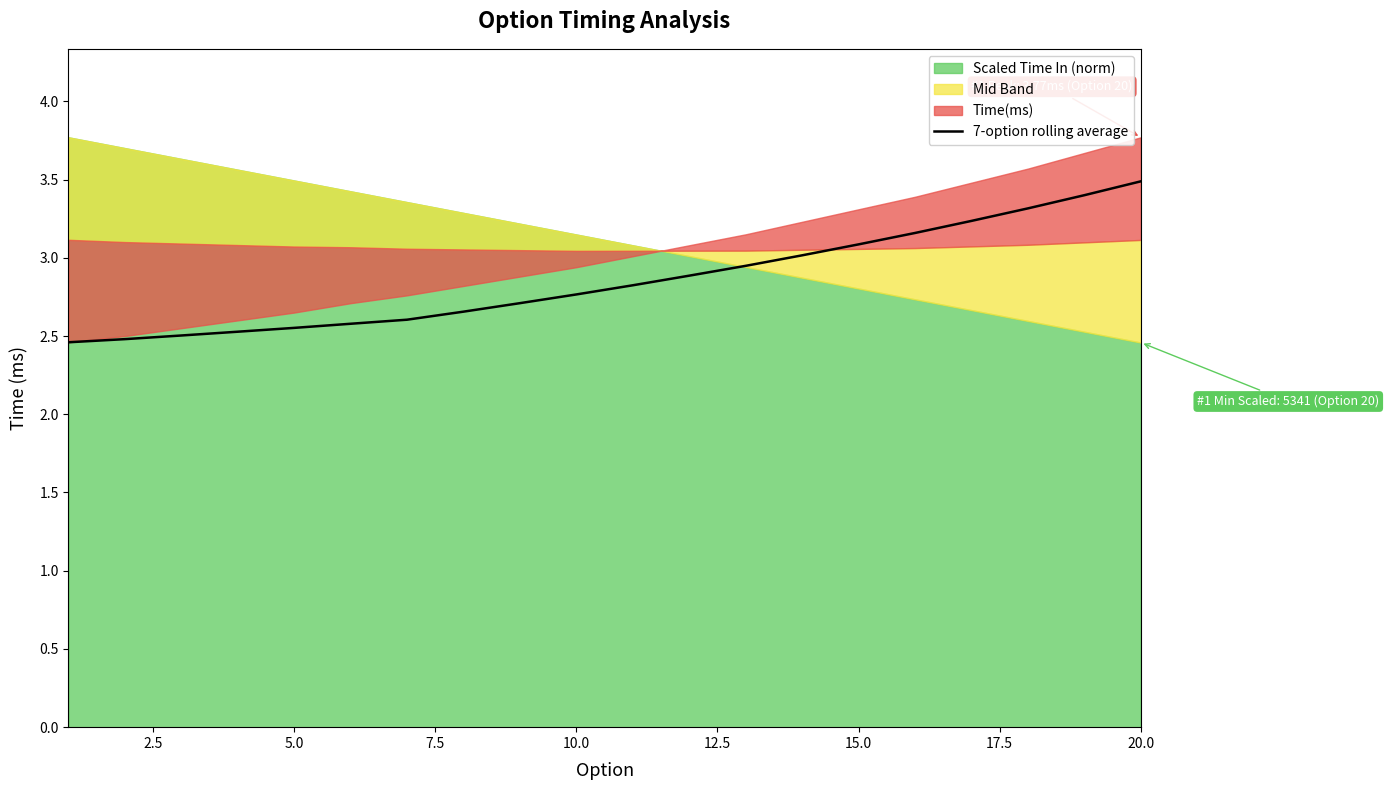

What is the value of the 3rd point from the left?

2.5